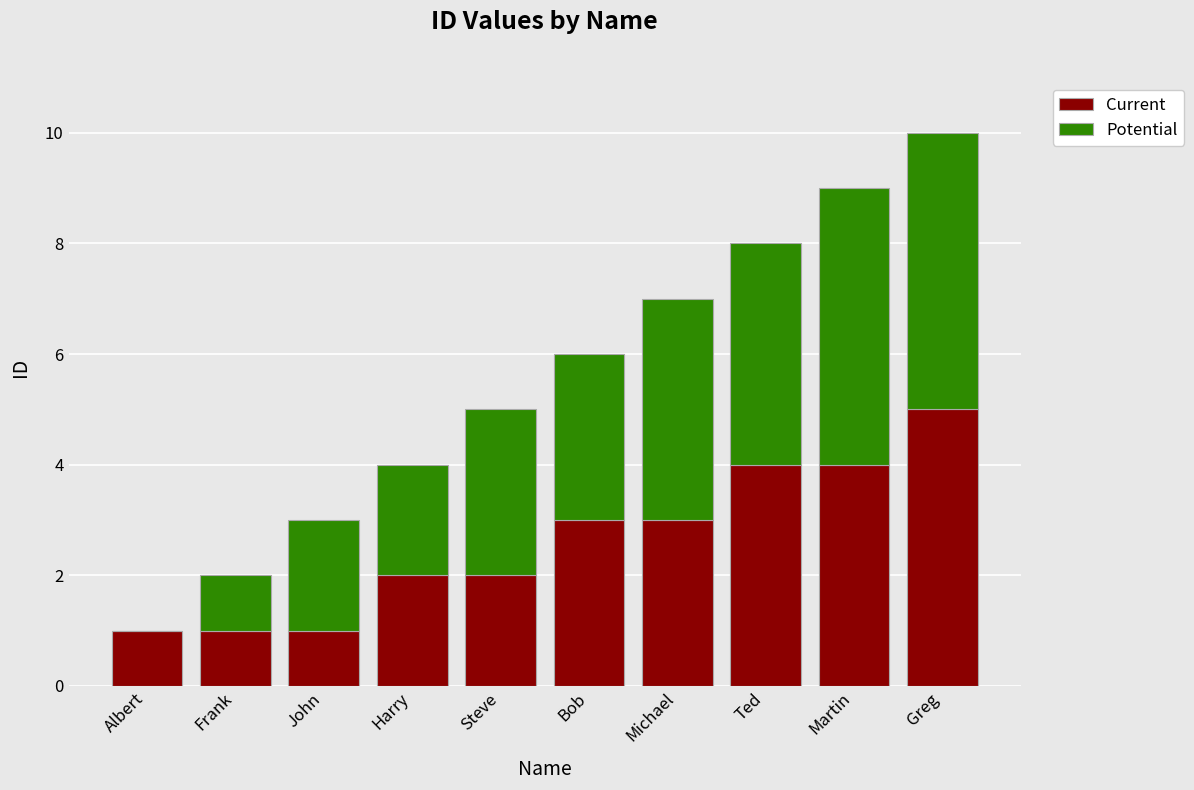

Reading right to left, list the values for the Current series.

Greg=5	Martin=4	Ted=4	Michael=3	Bob=3	Steve=2	Harry=2	John=1	Frank=1	Albert=1